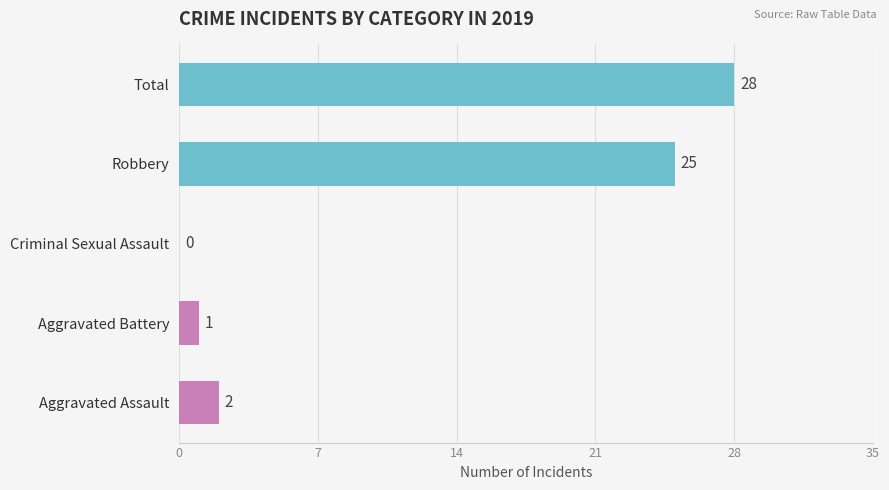

How many categories are shown in the chart?

5